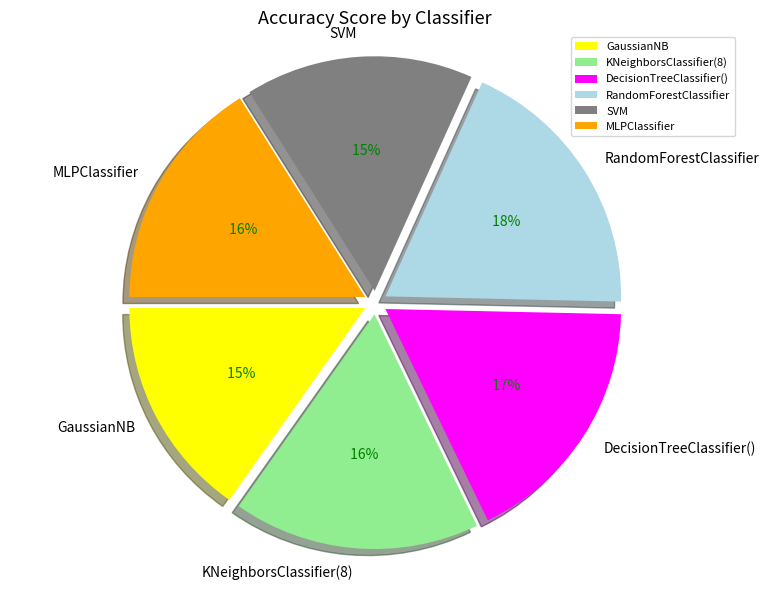

To the nearest percent, what is the difference between the RandomForestClassifier and DecisionTreeClassifier() slice percentages?

1%